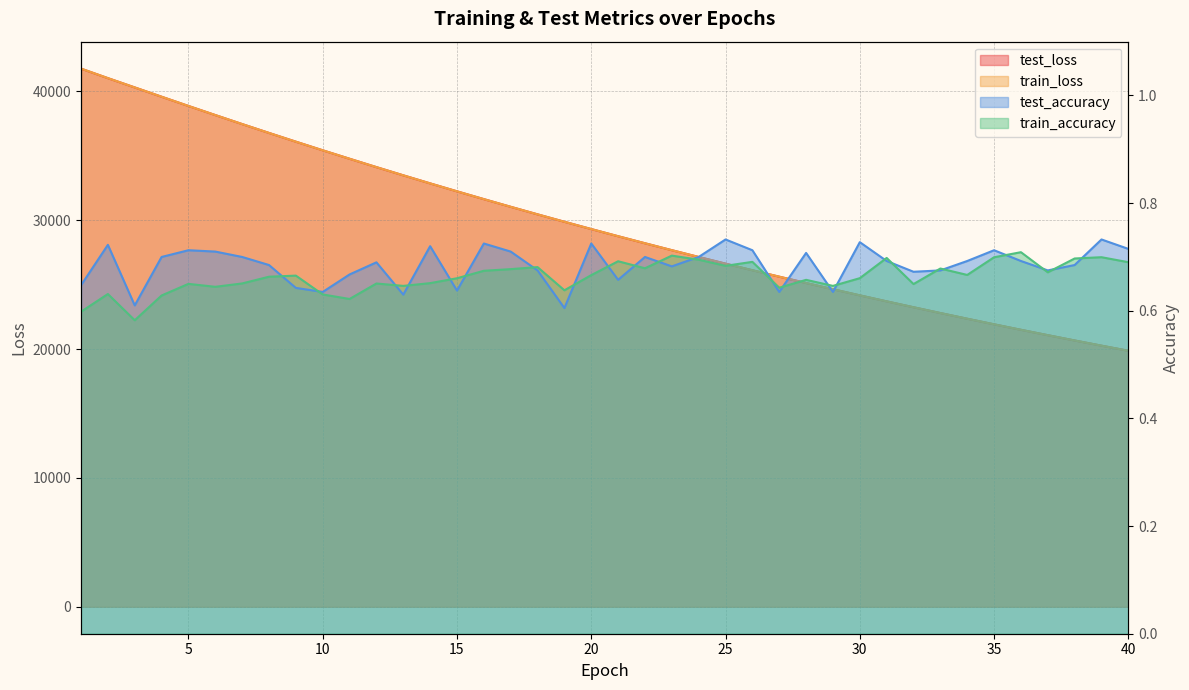

Count the test_accuracy values in the range 0 to 1.

40